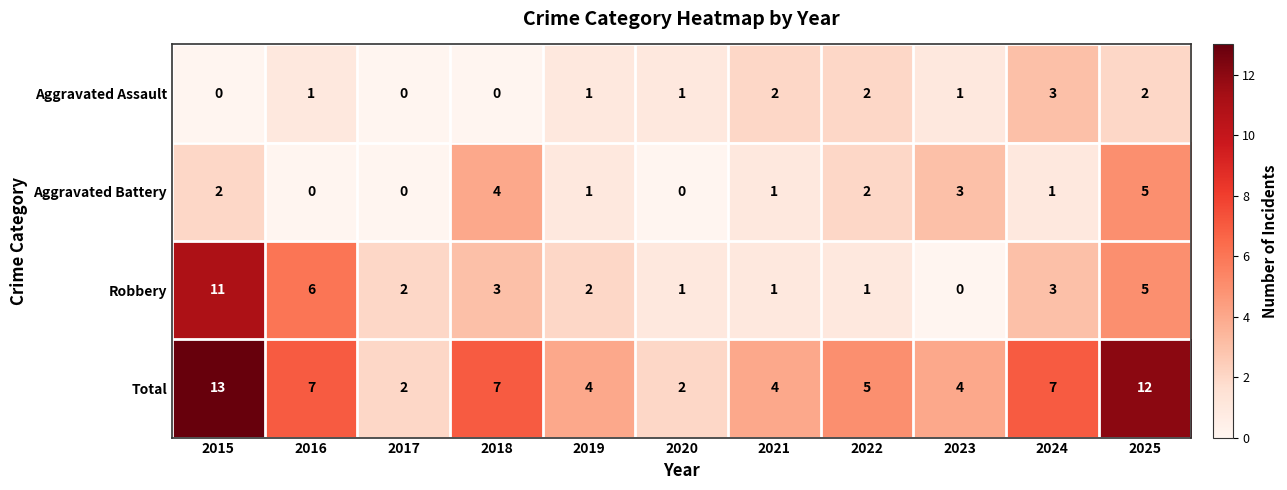

What is the sum of the Total values at 2025 and 2022?

17